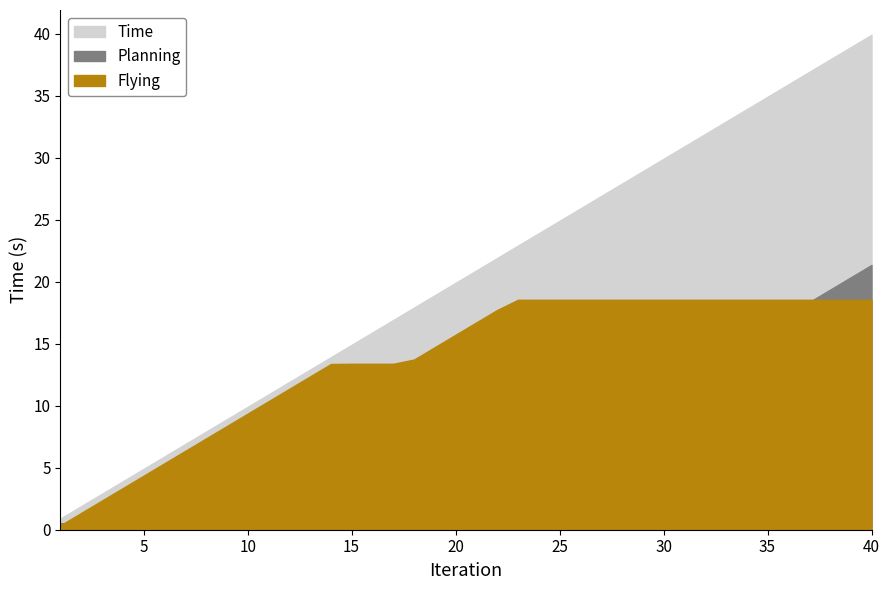

Reading left to right, extract all data points from this chart.

Time: 1=0.9	2=1.9	3=2.9	4=3.9	5=4.9	6=5.9	7=6.9	8=7.9	9=8.9	10=9.9	11=10.9	12=11.9	13=12.9	14=13.9	15=14.9	16=15.9	17=16.9	18=17.9	19=18.9	20=19.9	21=20.9	22=21.9	23=22.9	24=23.9	25=24.9	26=25.9	27=26.9	28=27.9	29=28.9	30=29.9	31=30.9	32=31.9	33=32.9	34=33.9	35=34.9	36=35.9	37=36.9	38=37.9	39=38.9	40=39.9
Planning: 1=0.5	2=0.5	3=0.5	4=0.5	5=0.5	6=0.5	7=0.5	8=0.5	9=0.5	10=0.5	11=0.5	12=0.5	13=0.5	14=0.5	15=1.5	16=2.5	17=3.5	18=4.2	19=4.2	20=4.2	21=4.2	22=4.2	23=4.3	24=5.3	25=6.3	26=7.3	27=8.3	28=9.3	29=10.3	30=11.3	31=12.3	32=13.3	33=14.3	34=15.3	35=16.4	36=17.4	37=18.4	38=19.4	39=20.4	40=21.4
Flying: 1=0.4	2=1.4	3=2.4	4=3.4	5=4.4	6=5.4	7=6.4	8=7.4	9=8.4	10=9.4	11=10.4	12=11.4	13=12.4	14=13.4	15=13.4	16=13.4	17=13.4	18=13.7	19=14.7	20=15.7	21=16.7	22=17.7	23=18.5	24=18.5	25=18.5	26=18.5	27=18.5	28=18.5	29=18.5	30=18.5	31=18.5	32=18.5	33=18.5	34=18.5	35=18.5	36=18.5	37=18.5	38=18.5	39=18.5	40=18.5